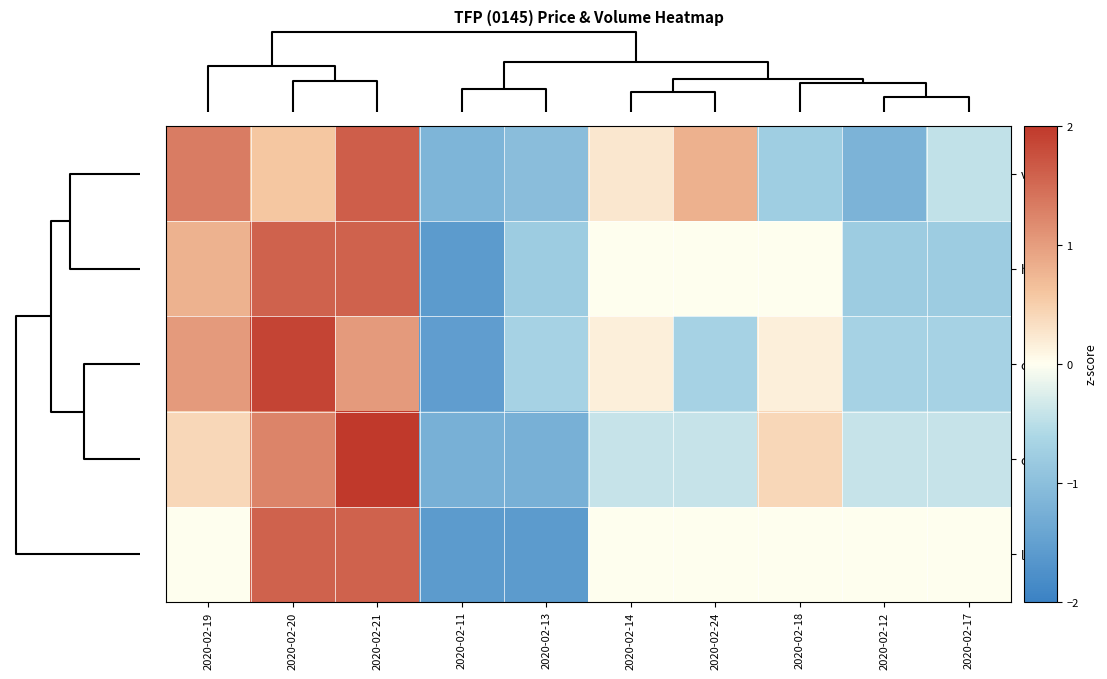

List the series in order of their peak value, lowest first.

high, low, vol, close, open